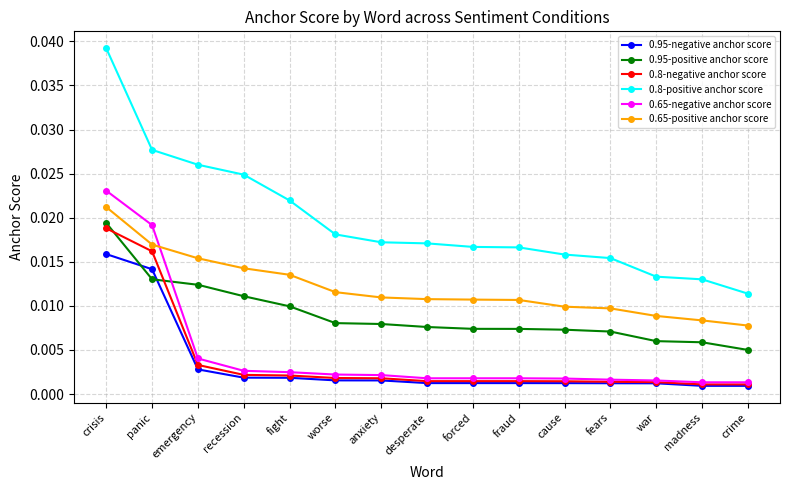

Which category has the highest value in the 0.8-positive anchor score series?

crisis